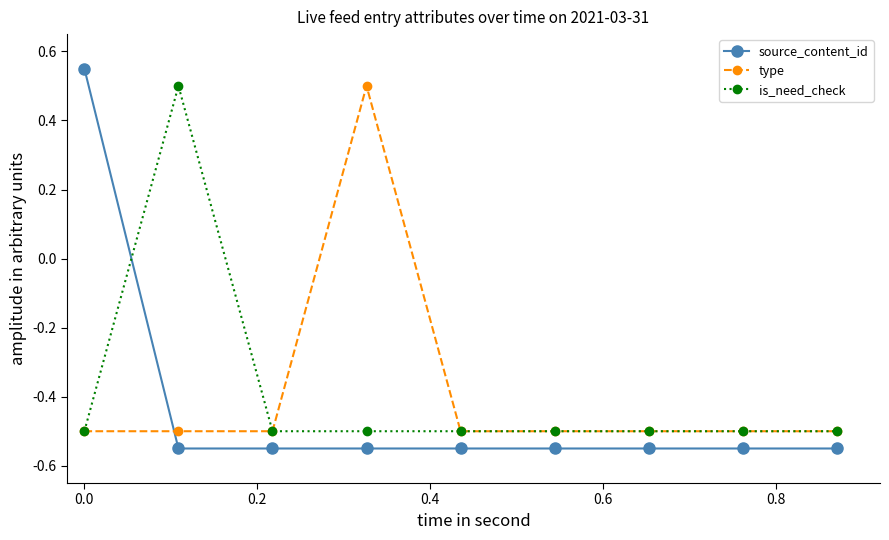

What is the value of the type point at the 6th from the left?

-0.5